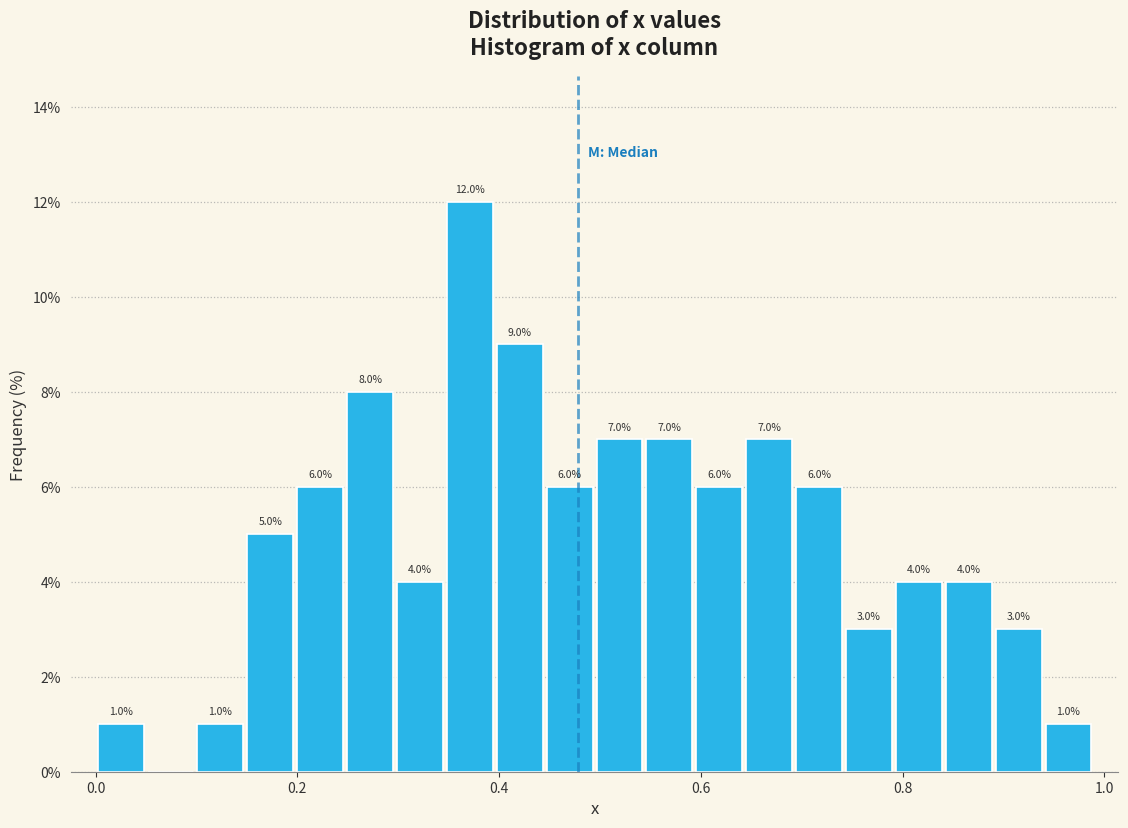

Around what value on the x-axis is the tallest bar? Give the approximate position of its centre, as read against the axis.

0.38